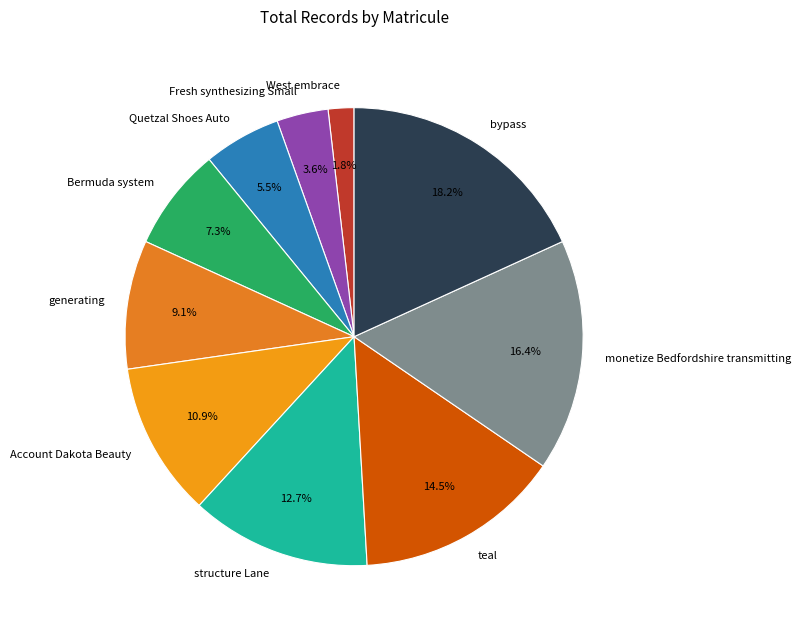

What is the smallest slice in the pie chart?

West embrace